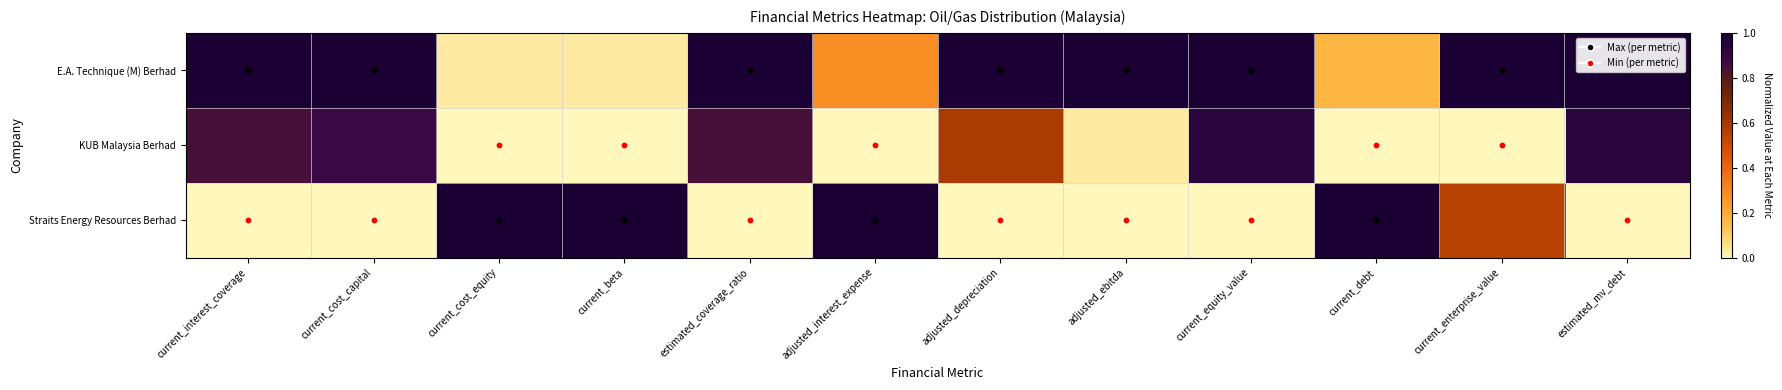

What is the difference between the highest and lowest values at current_interest_coverage?

1.0